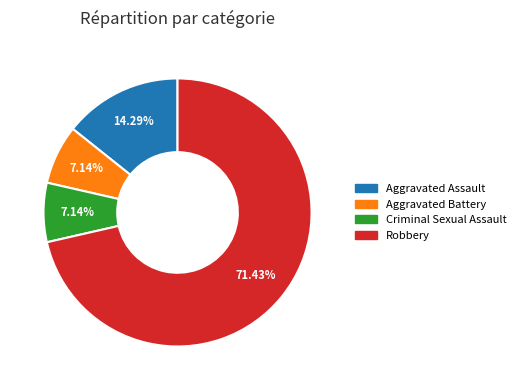

What is the ratio of the value at Robbery to the value at Aggravated Assault?

5.0